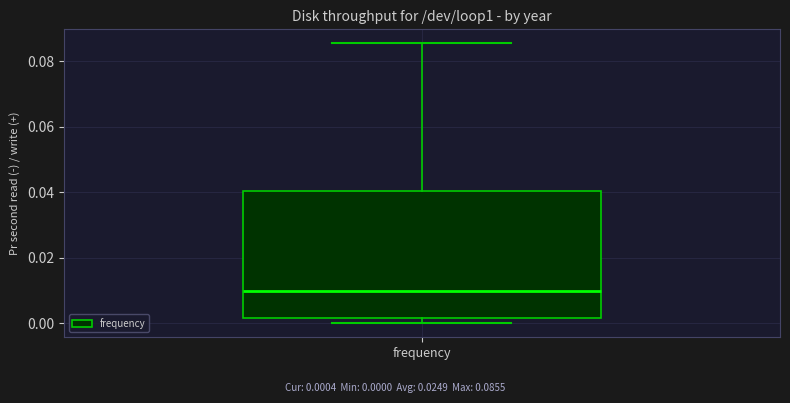

Transcribe this box plot: give where the median line is, the range the box spans, and where the two whiskers end, as read against the y-axis. The values are not printed on the chart, so give them approximately, as read against the axis.

median 0.010, box 0.002 to 0.040, whiskers 0.000 to 0.086